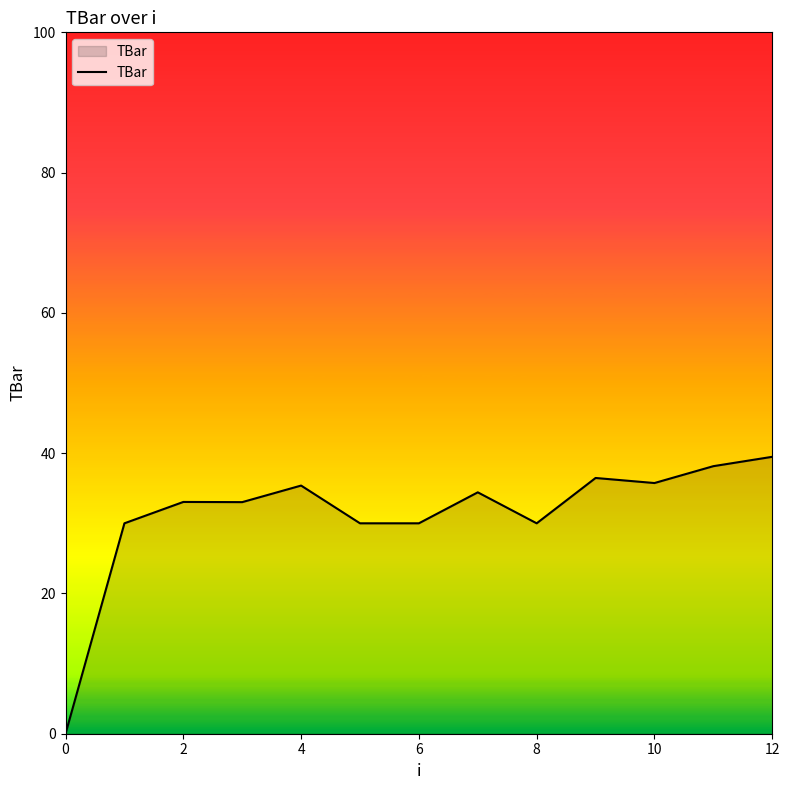

What is the difference between the maximum and minimum values?

39.5